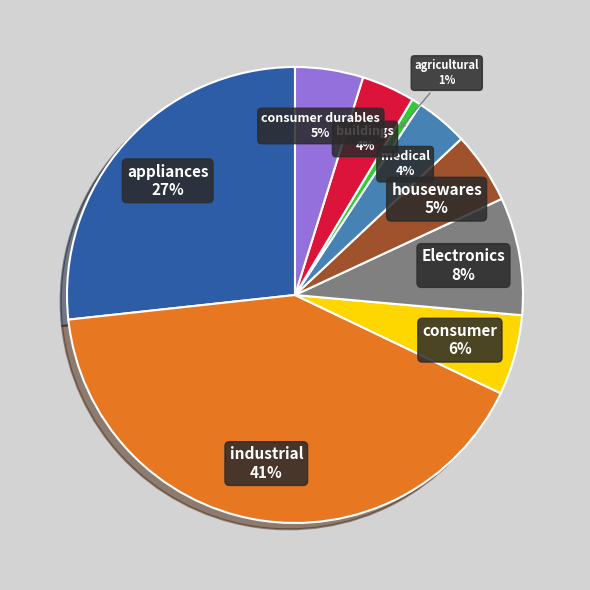

To the nearest percent, what is the average slice percentage?

11%